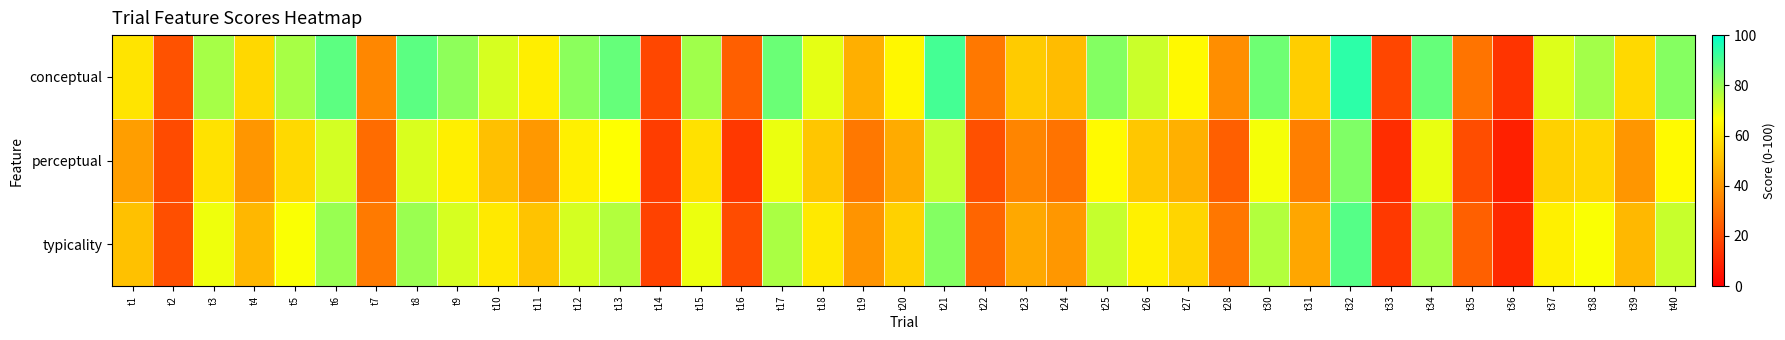

Between t39 and t24, which is larger?

t39